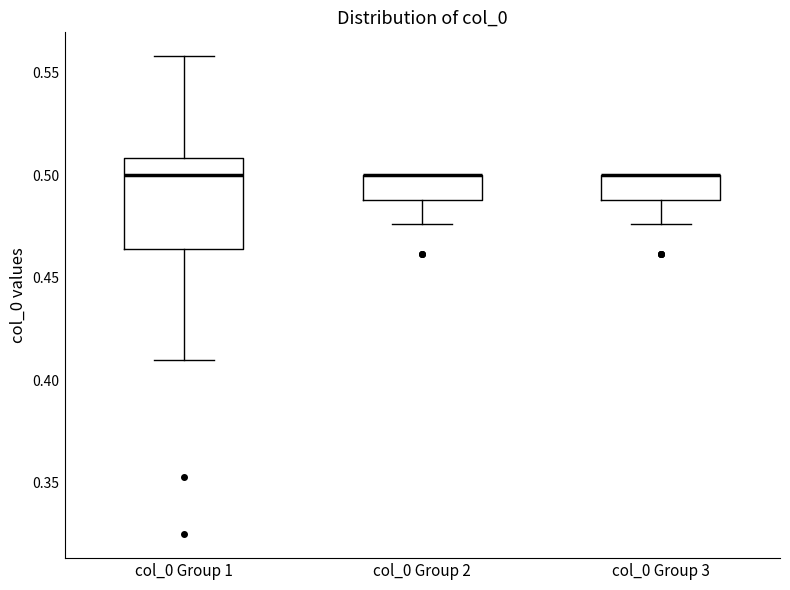

Reading left to right, transcribe this box plot: for each box, give where its median line is, the range the box spans, and where its two whiskers end, as read against the y-axis. The values are not printed on the chart, so give them approximately, as read against the axis.

col_0 Group 1: median 0.500, box 0.465 to 0.510, whiskers 0.410 to 0.560
col_0 Group 2: median 0.500 (drawn on the box's upper edge), box 0.490 to 0.500, whiskers 0.475 to 0.500
col_0 Group 3: median 0.500 (drawn on the box's upper edge), box 0.490 to 0.500, whiskers 0.475 to 0.500